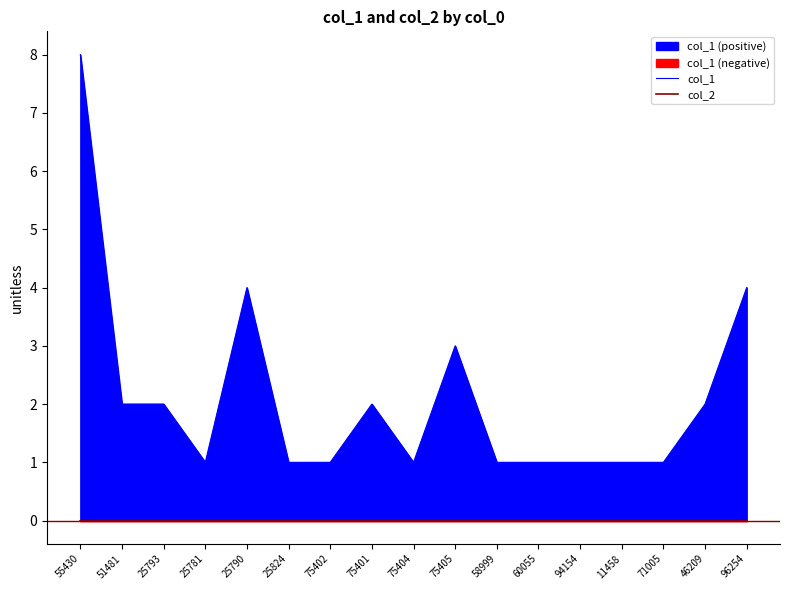

Which has a higher value, 51481 or 25781?

51481